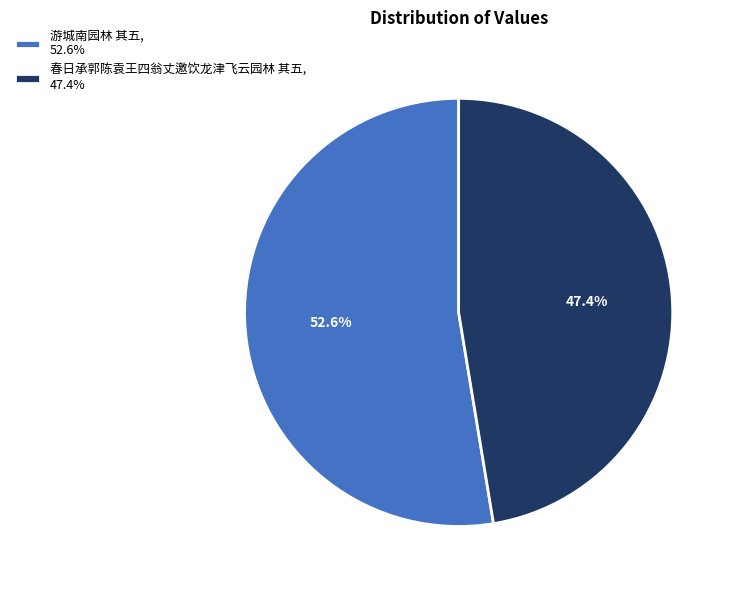

True or false: 游城南园林 其五 accounts for 53% of the total.

True